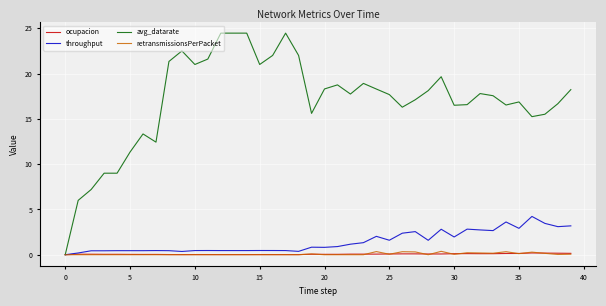

How many lines are shown in the chart?

4